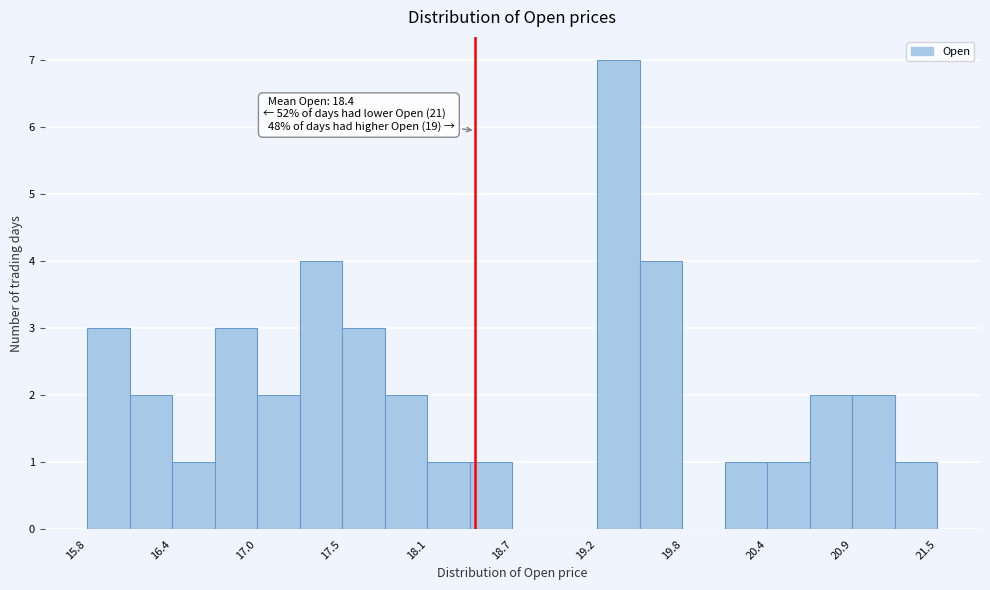

Read against the x-axis, roughly where is the centre of the tallest bar?

19.4